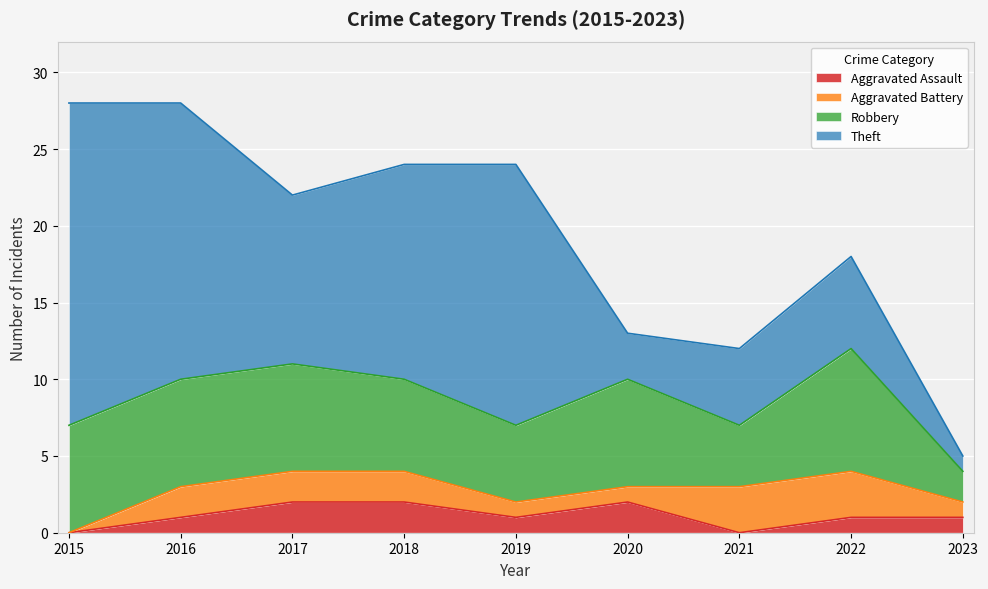

Which category has the lowest value in the Aggravated Assault series?

2015